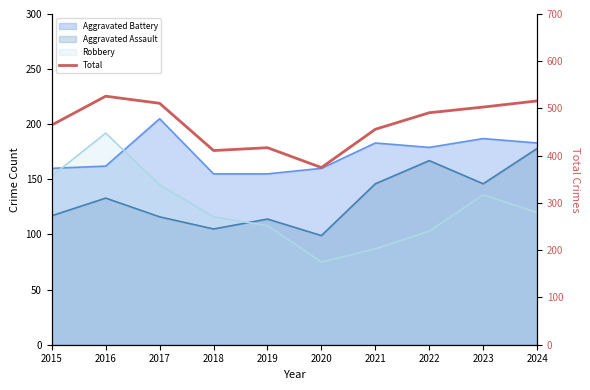

Does the chart have visible grid lines?

No